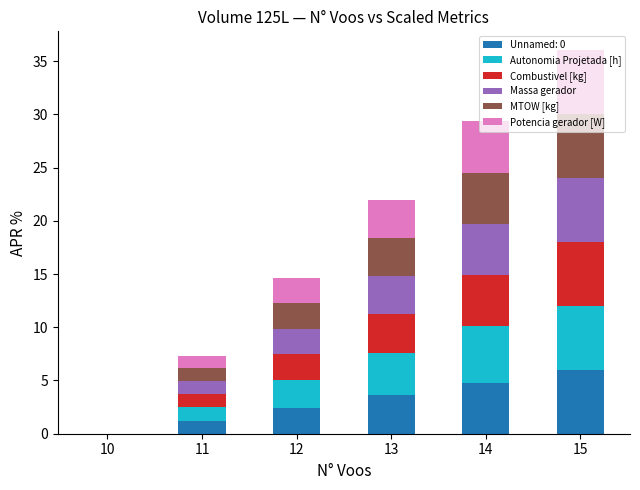

The Unnamed: 0 series shows -1.8 at 10. True or false?

False